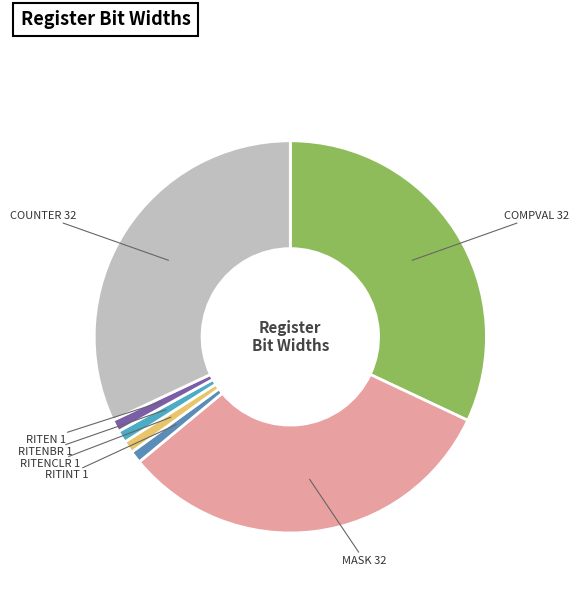

Count the number of slices in the pie.

7